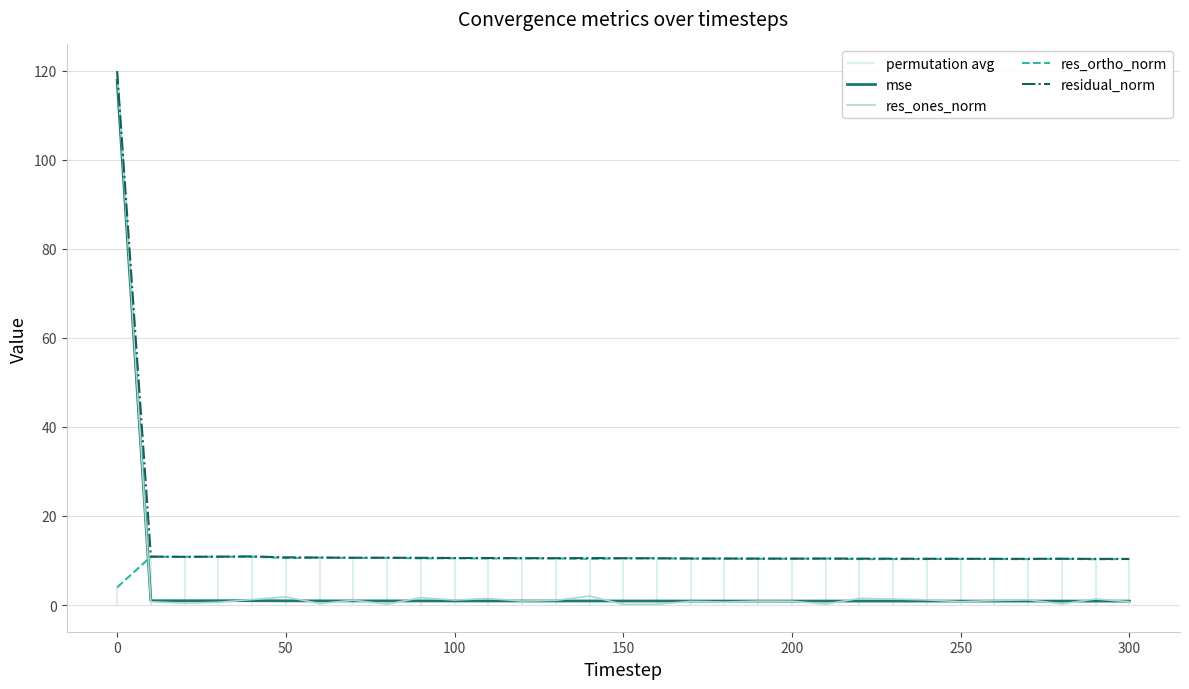

What is the difference between the maximum and minimum values in the res_ones_norm series?

119.7